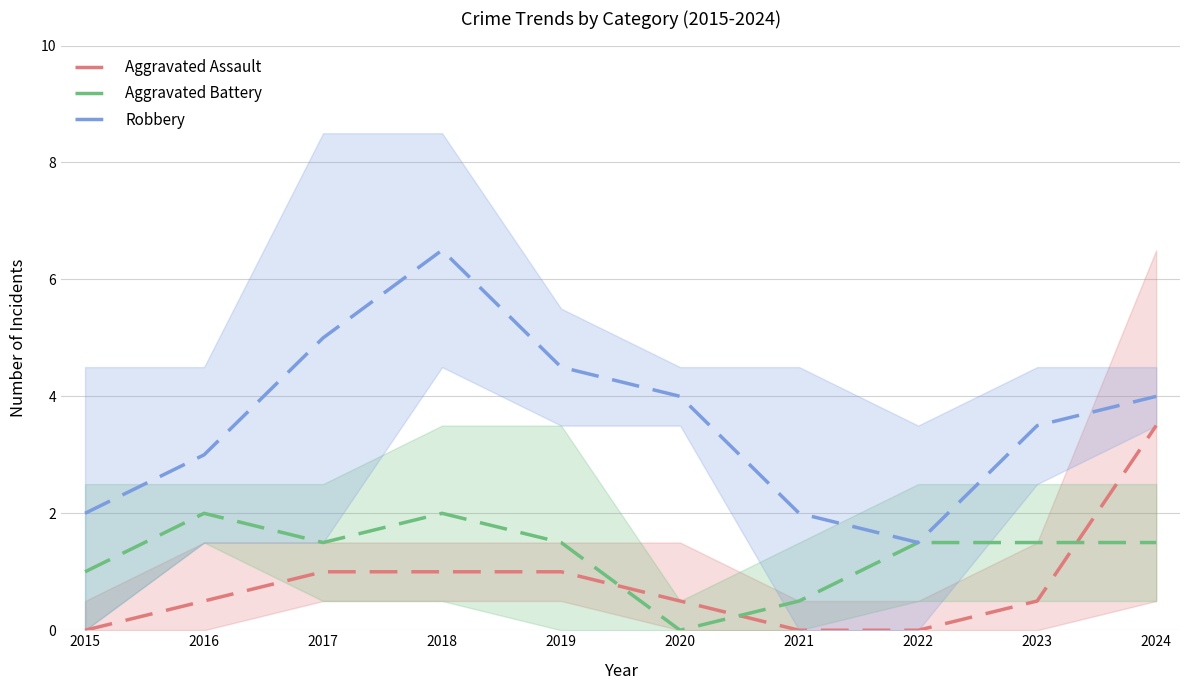

True or false: Robbery has more than 2 points higher than both neighbors.

False